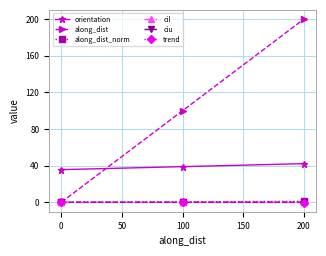

At how many categories does at least one series exceed 70?

2